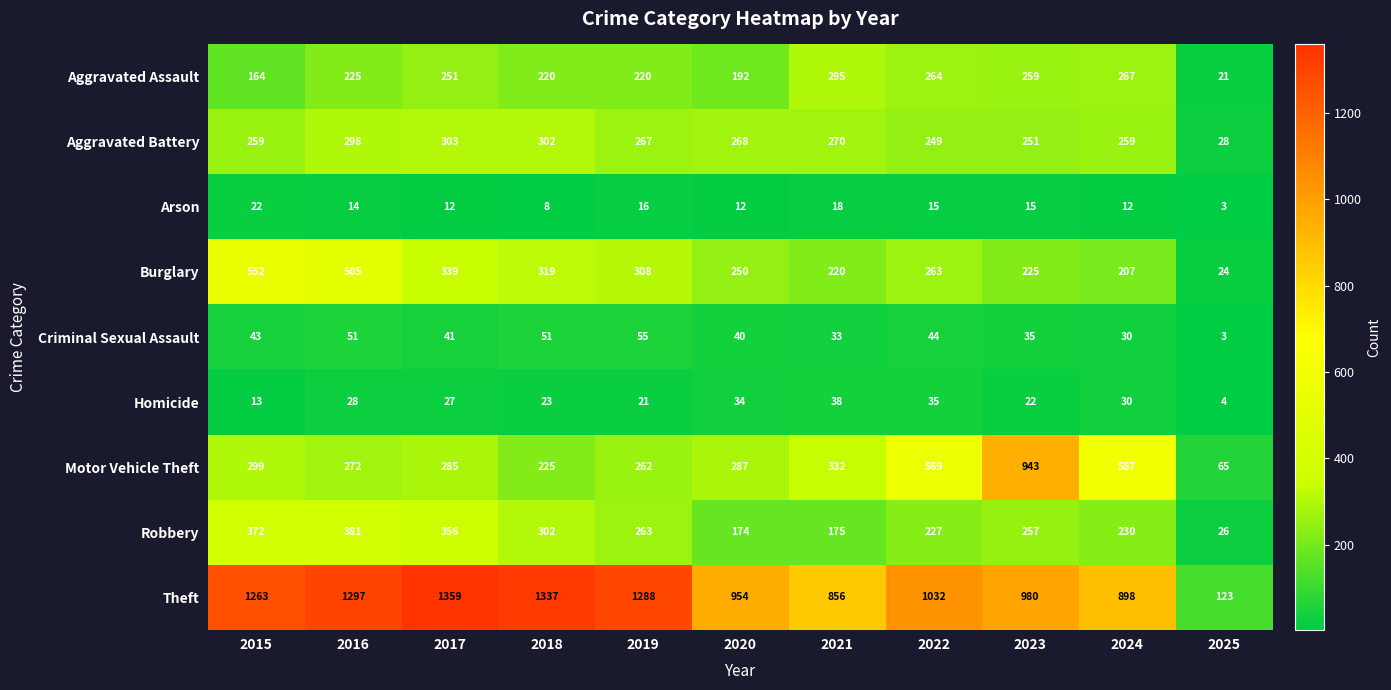

What is the greatest value displayed?

1359